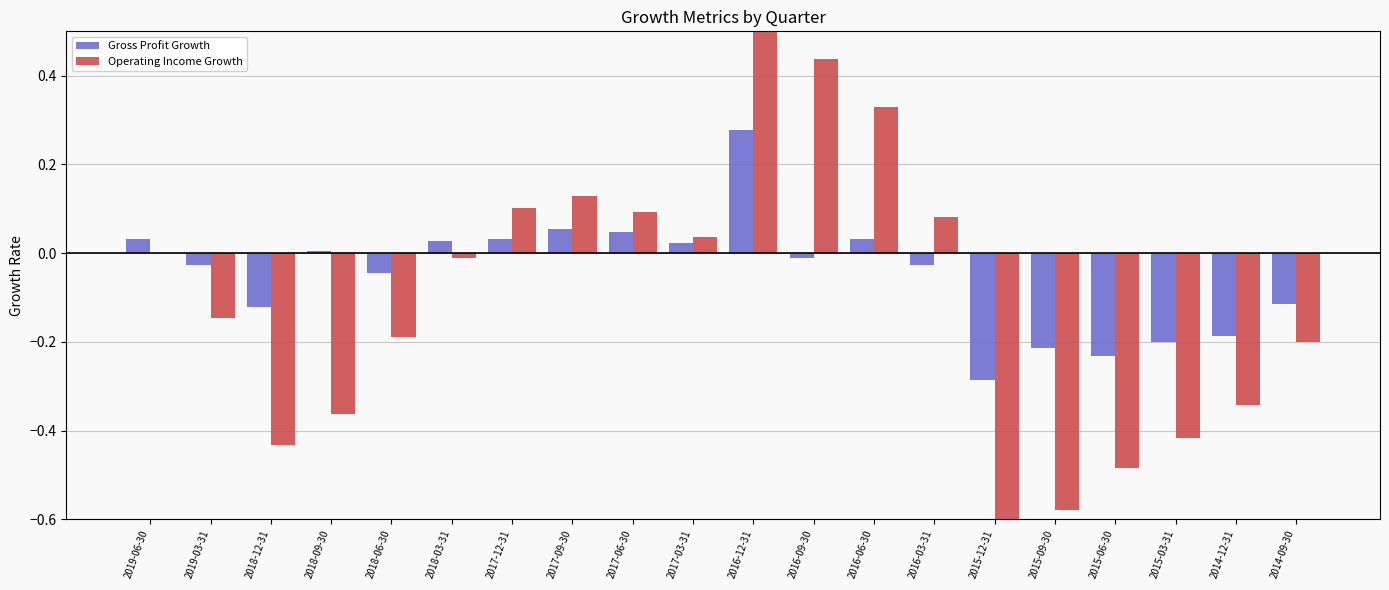

Is it true that Gross Profit Growth equals -0.1 at 2015-12-31?

False